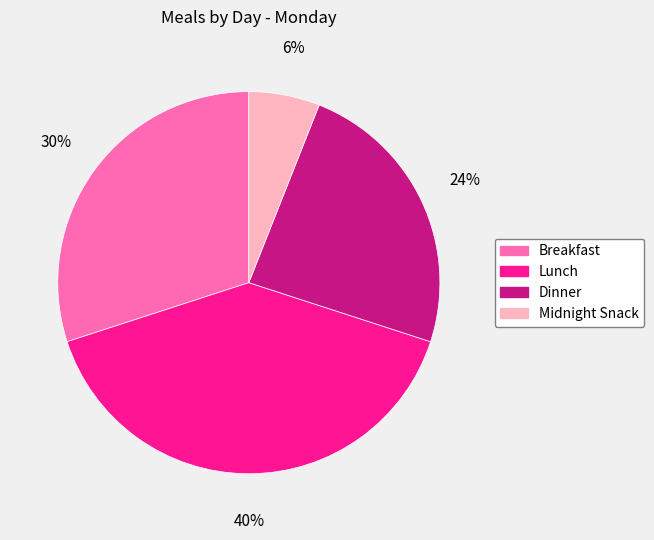

To the nearest percent, what is the combined percentage of Midnight Snack and Breakfast?

36%